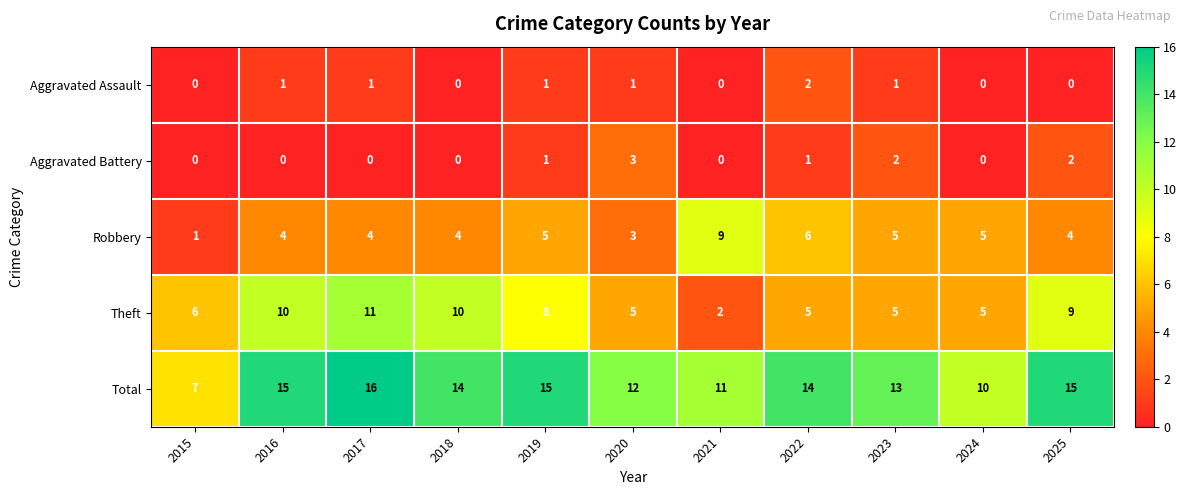

What is the average value of the Robbery series?

5